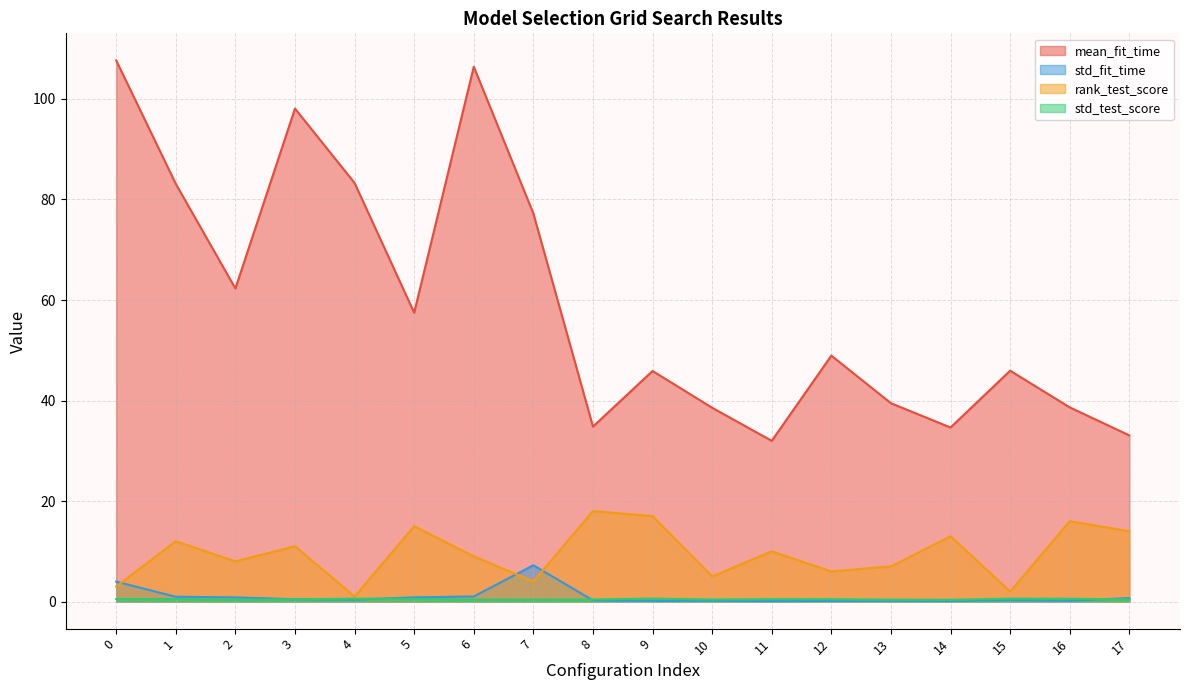

The rank_test_score series shows 4.5 at 14. True or false?

False